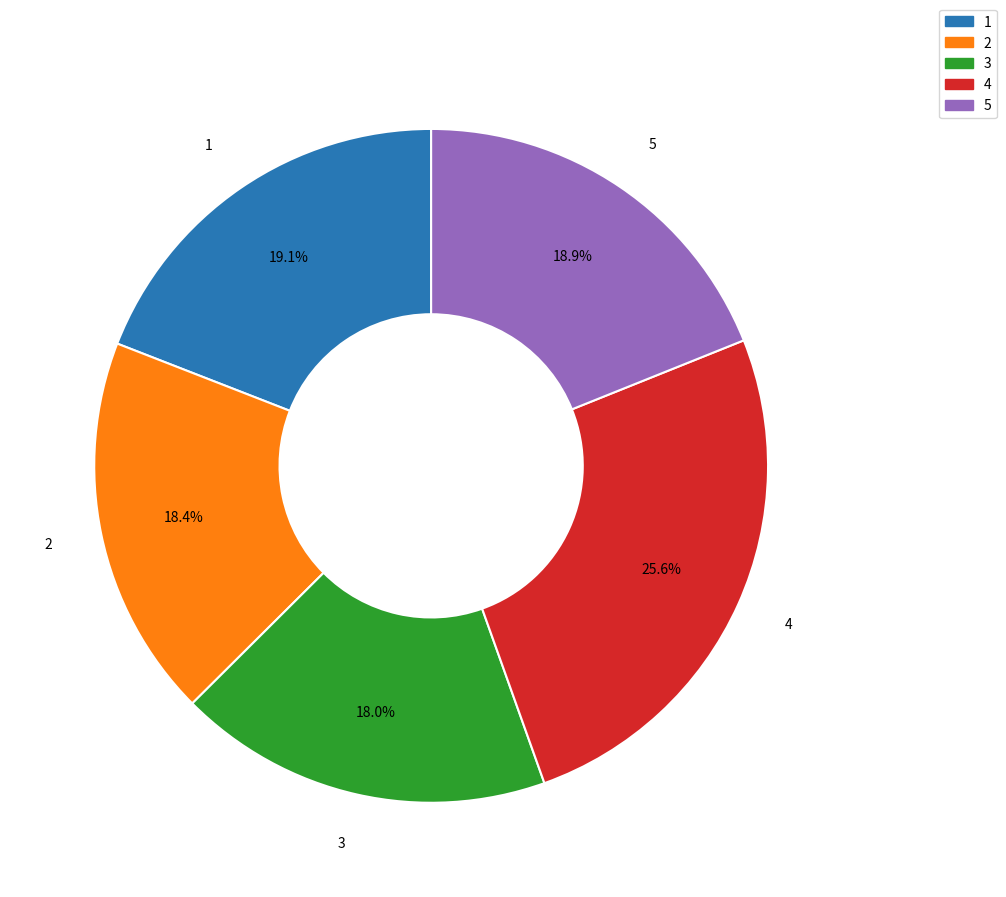

To the nearest percent, what is the average slice percentage?

20%